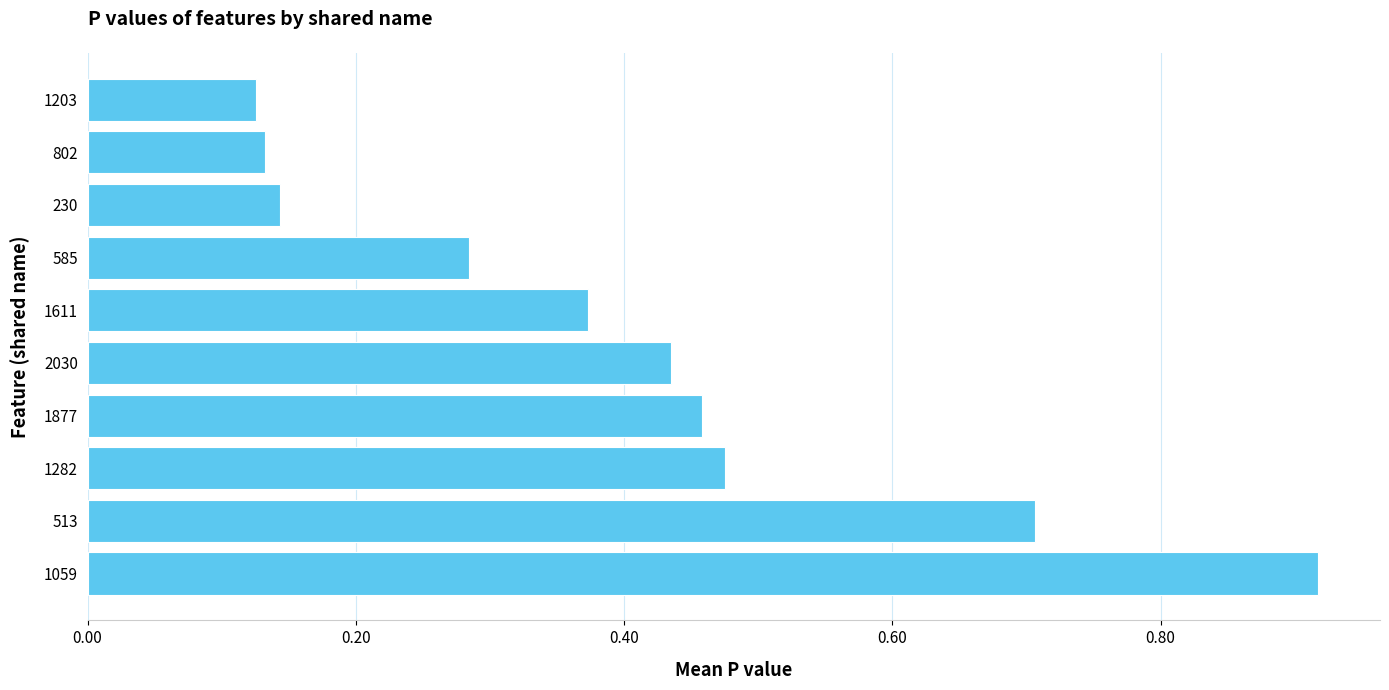

Read the value at 513.

0.7